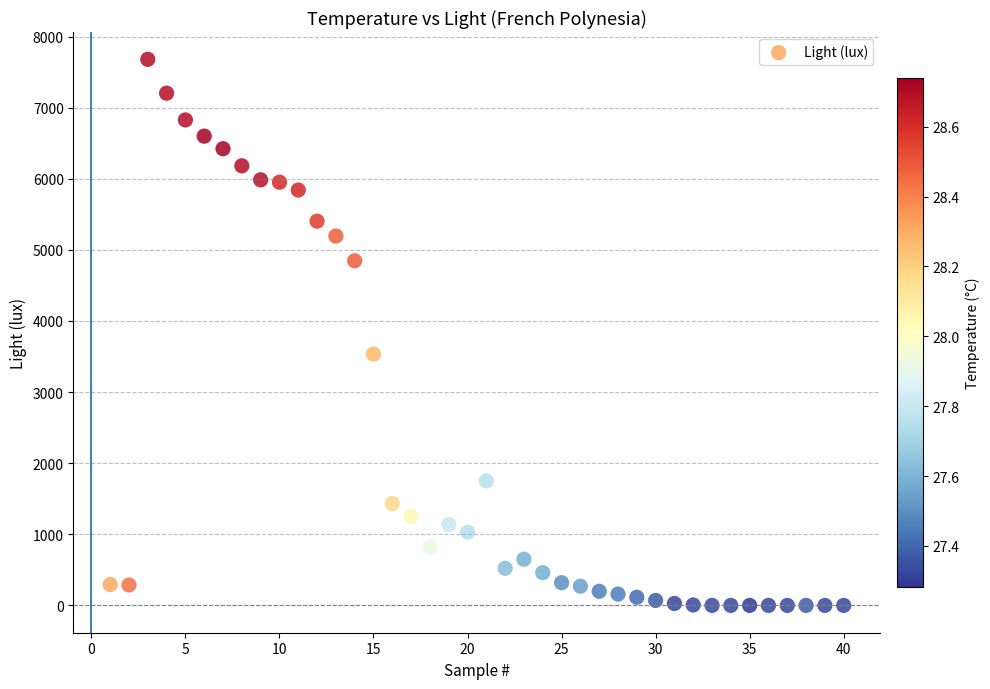

What Y value in the scatter plot is closest to 3840?

3534.1